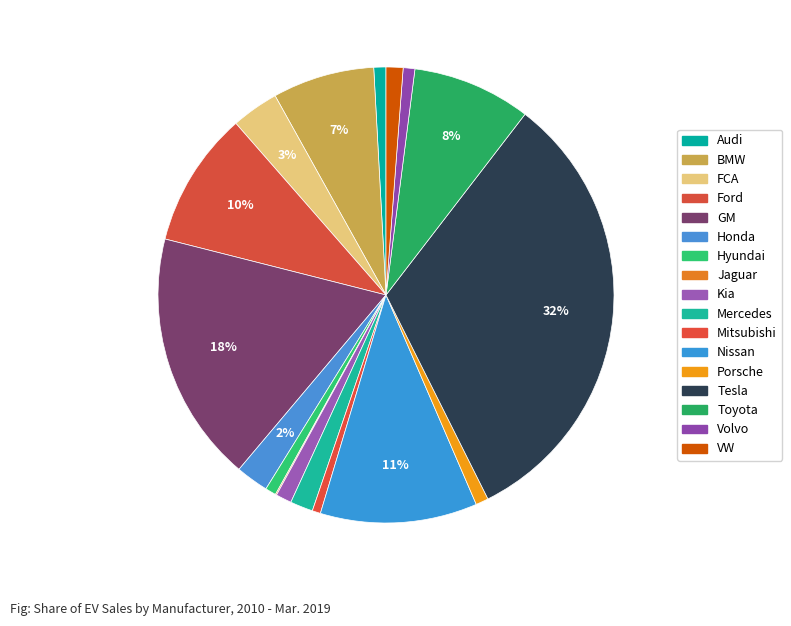

Which category has the smallest portion of the pie?

Jaguar